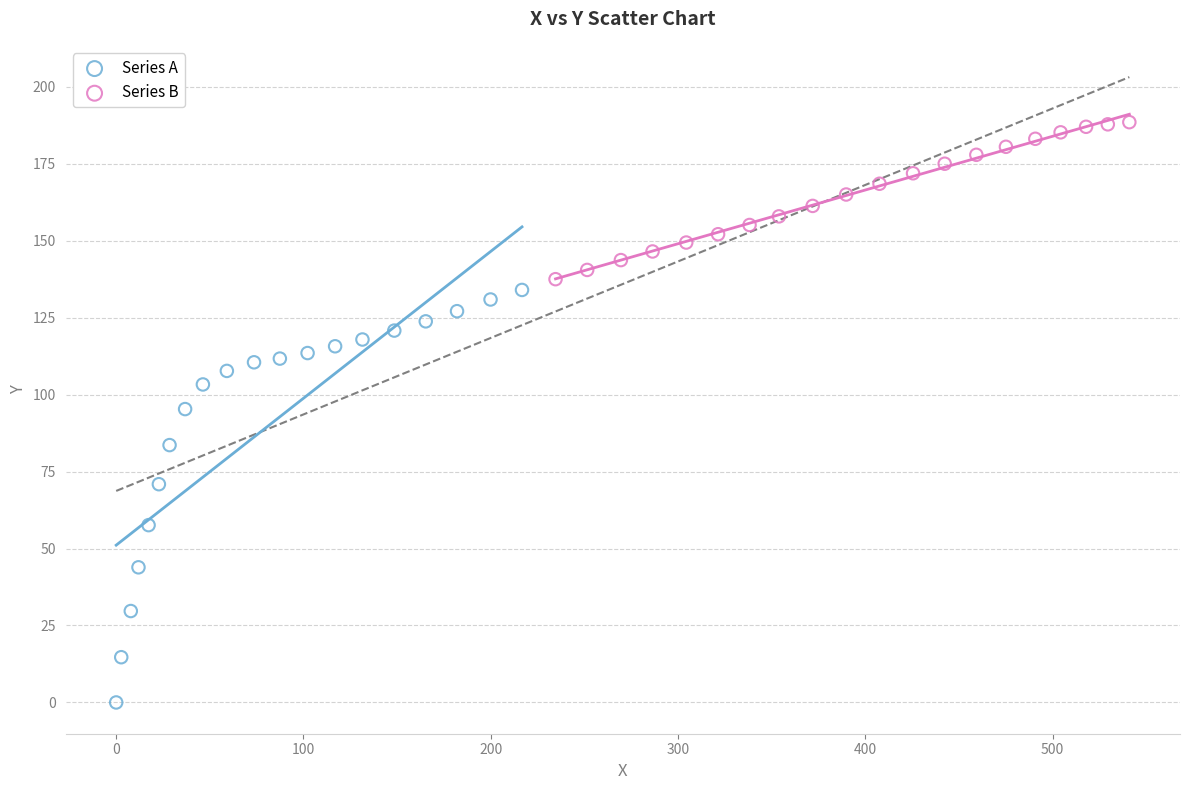

Which series has the largest Y range (max minus min)?

Series A